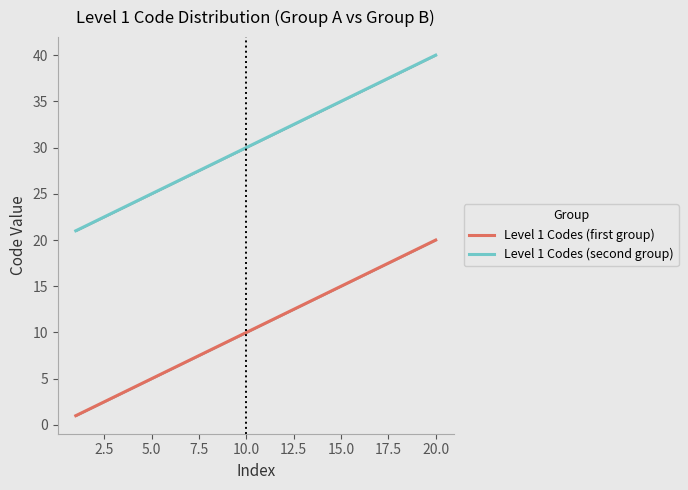

What is the difference between the second highest and second lowest values in the Level 1 Codes (first group) series?

17.0